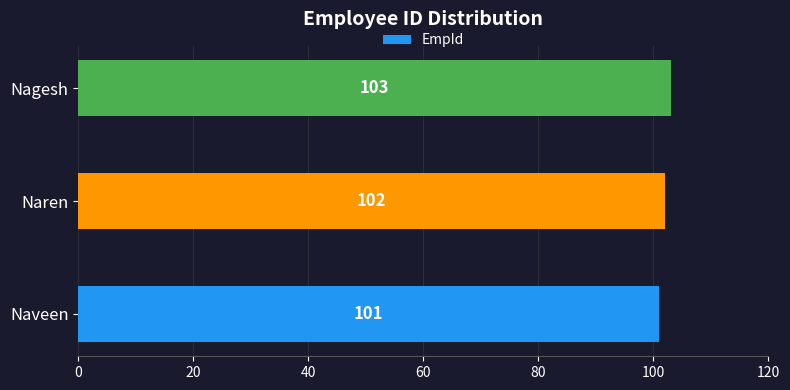

Rank the categories by value from highest to lowest.

Nagesh, Naren, Naveen